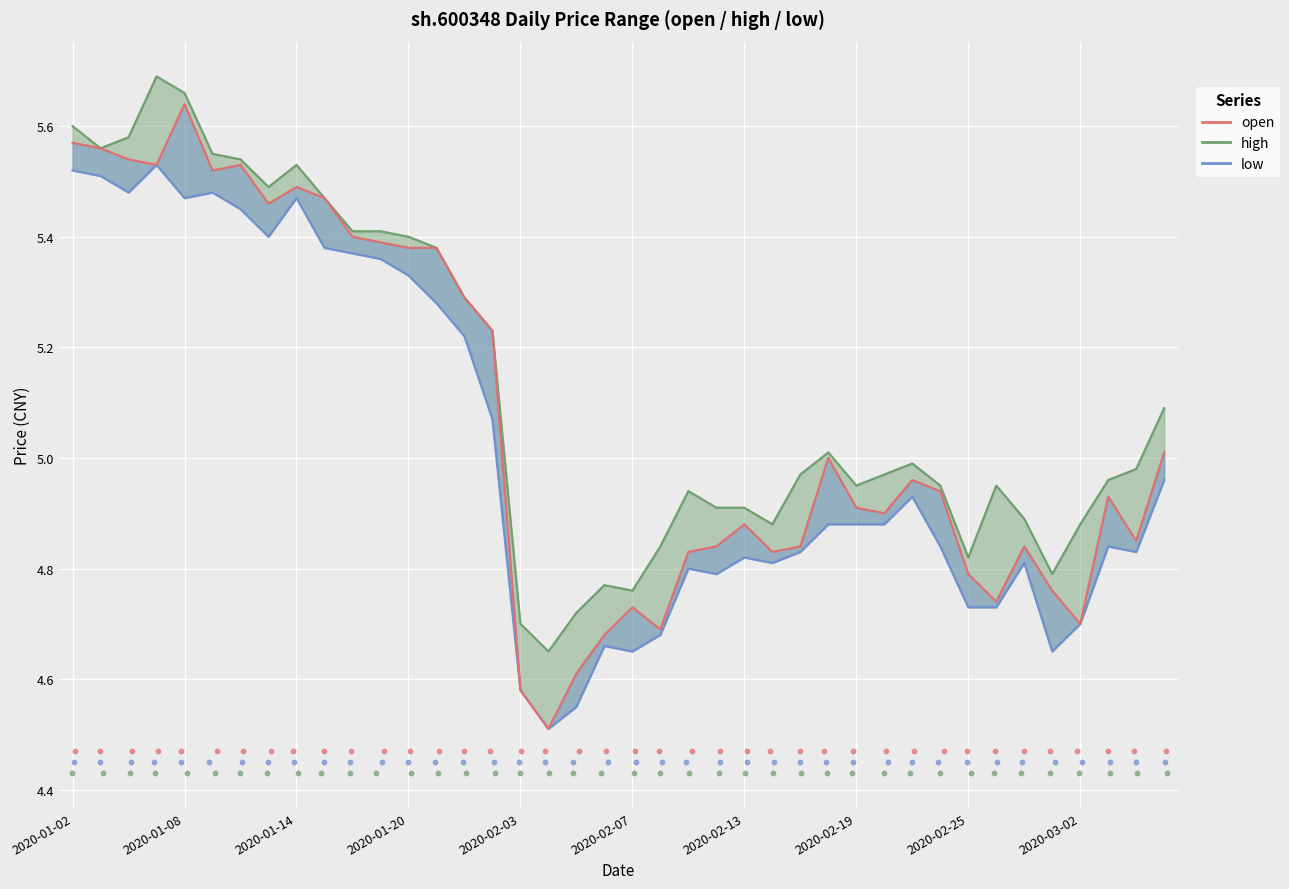

Which series contains the lowest Y value?

open